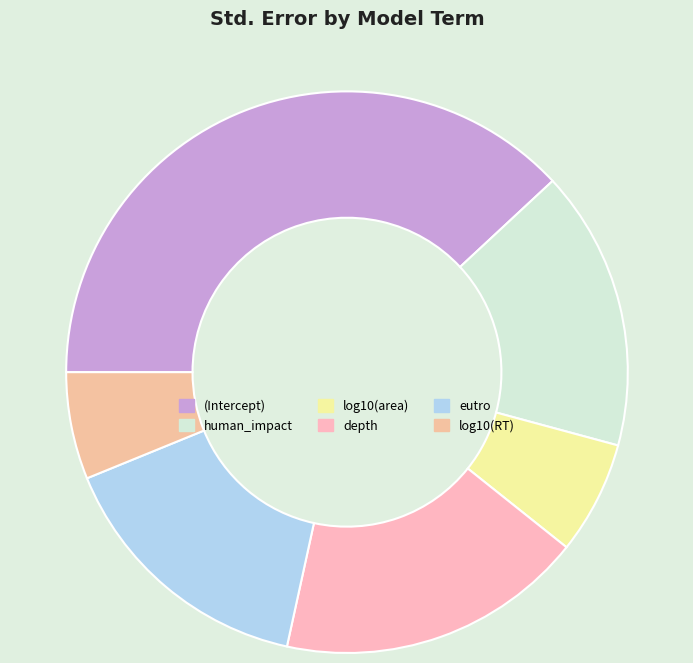

To the nearest percent, what is the difference between the largest and smallest slice percentages?

32%